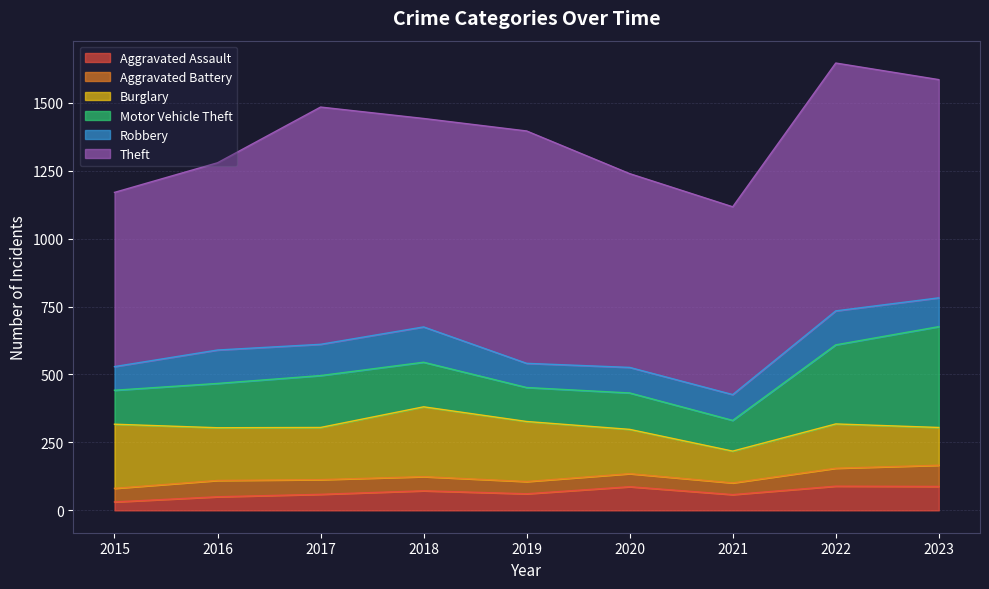

Reading right to left, list all the values displayed in this chart.

Aggravated Assault: 88	89	58	87	61	72	59	50	31
Aggravated Battery: 78	66	43	48	45	52	54	60	50
Burglary: 139	163	117	163	221	257	192	194	236
Motor Vehicle Theft: 371	291	113	134	125	164	191	163	125
Robbery: 106	125	95	94	89	130	115	123	87
Theft: 803	912	691	713	855	767	873	689	641